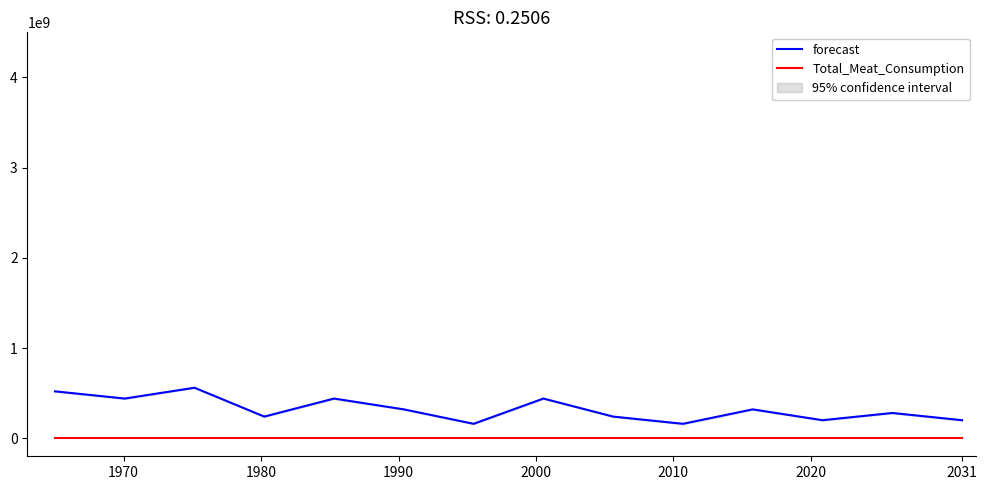

True or false: Total_Meat_Consumption and forecast cross at least once.

False